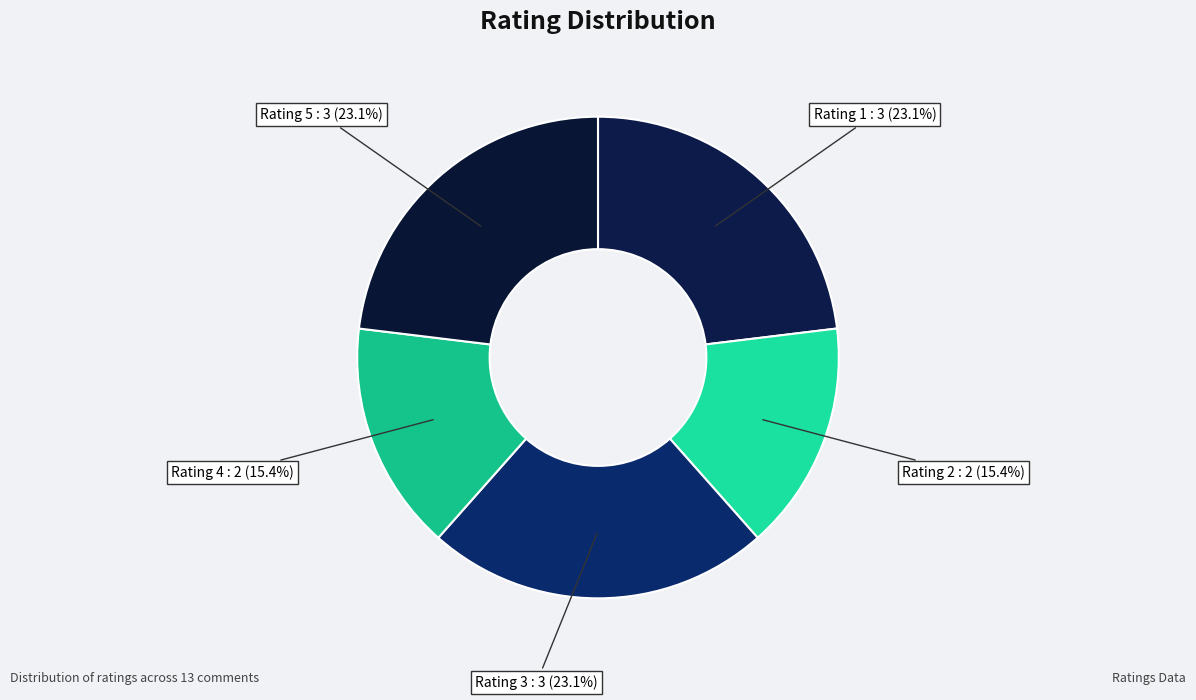

How many slices are in this pie chart?

5